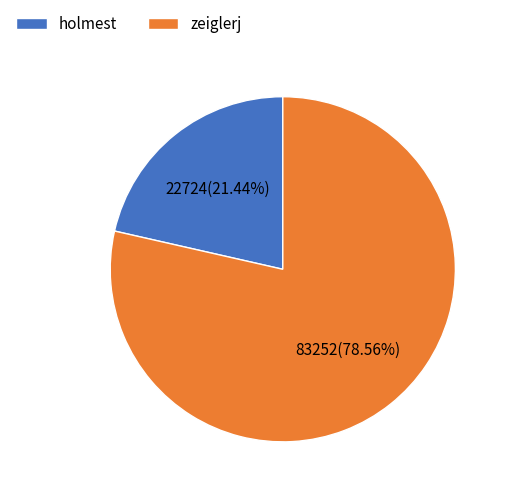

What is the total percentage of holmest and zeiglerj?

100.0%